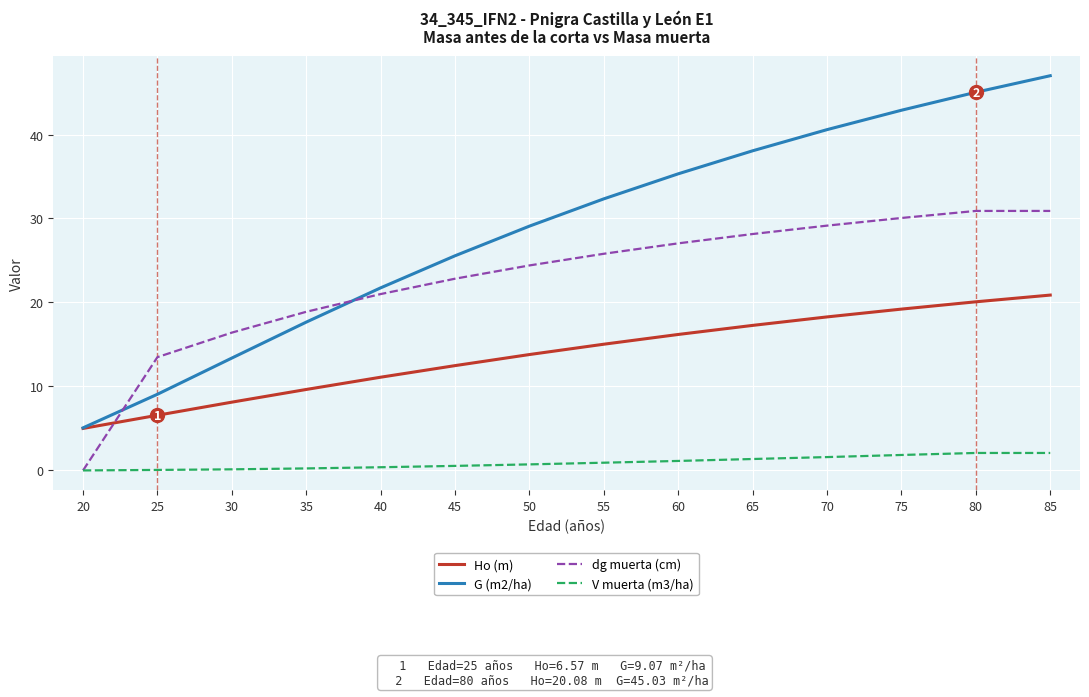

Which series has the largest total across all categories?

G (m2/ha)